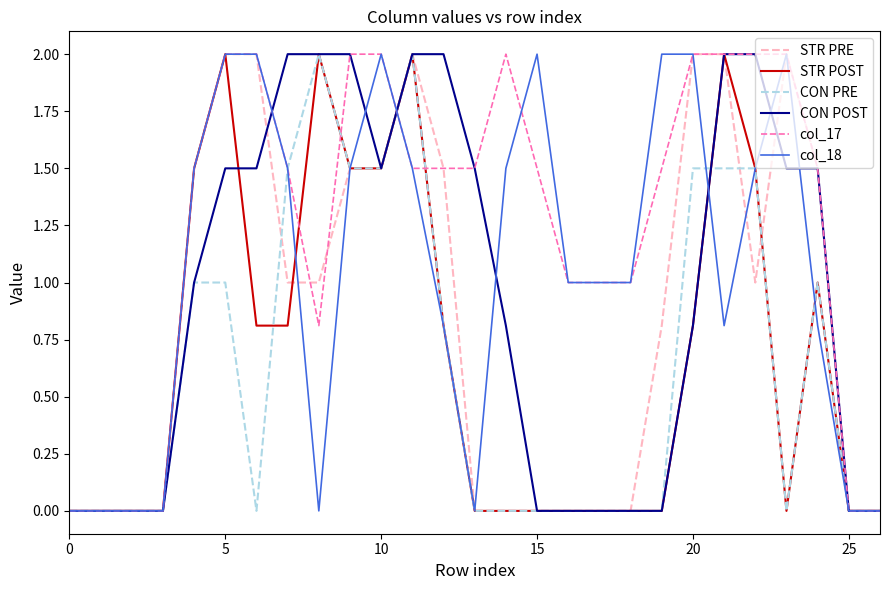

Where is the first local minimum for CON POST?

10